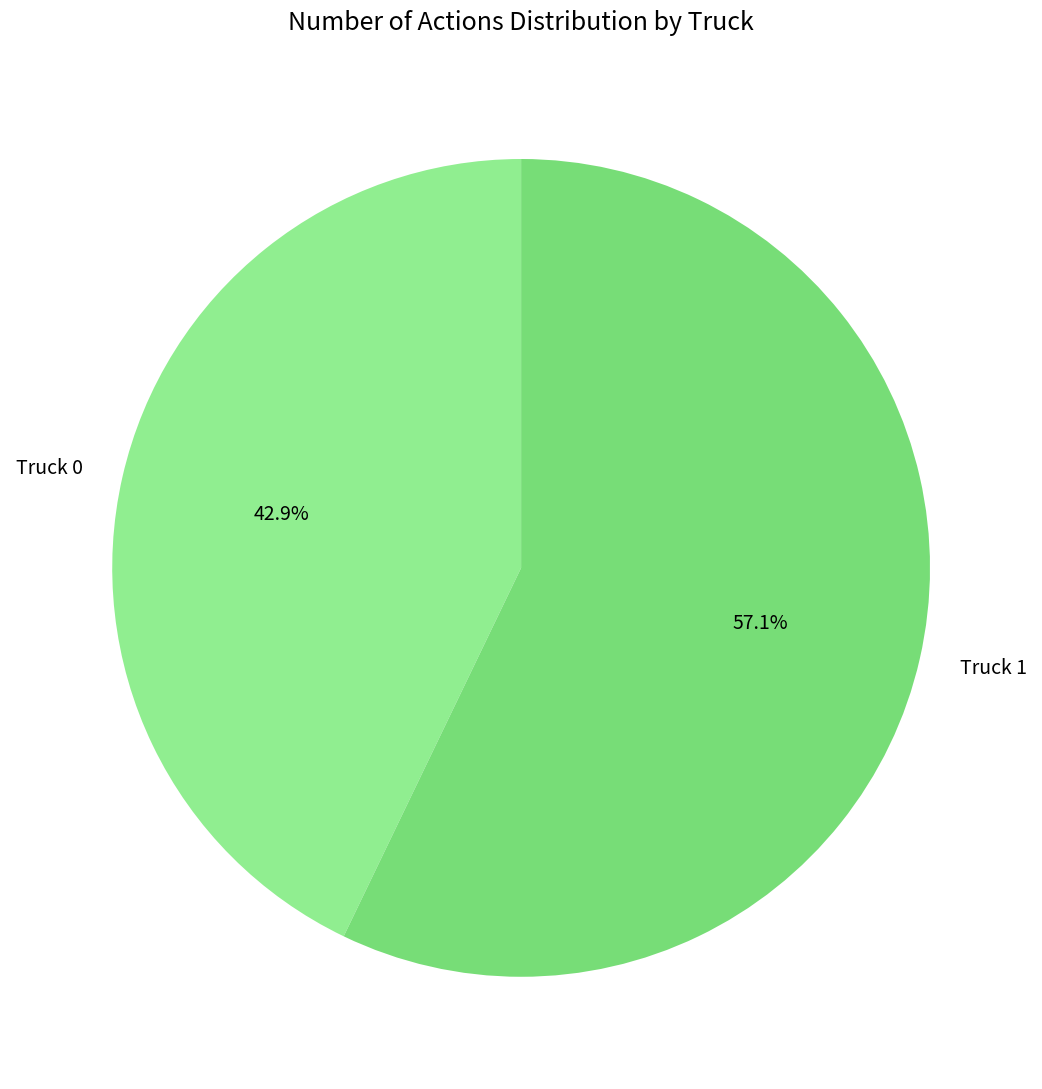

What percentage do Truck 0 and Truck 1 together represent?

100.0%